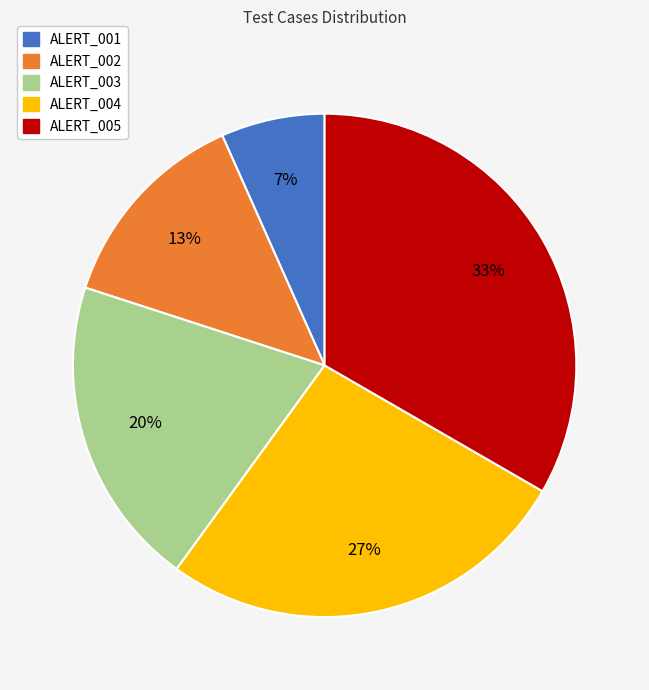

Which has a higher value, ALERT_002 or ALERT_004?

ALERT_004